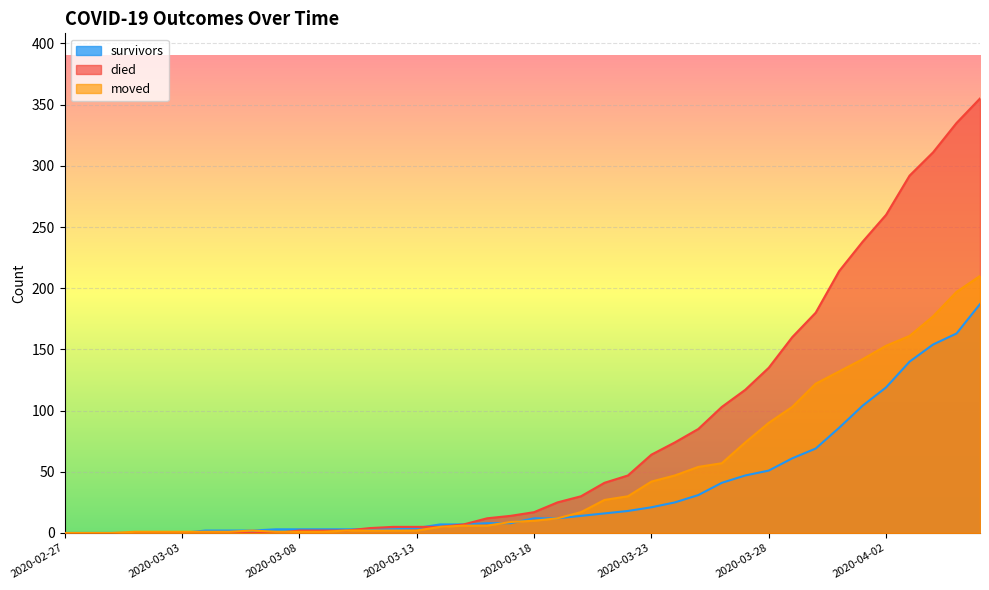

Reading left to right, list all the values displayed in this chart.

survivors: 2020-02-27=0	2020-02-28=0	2020-02-29=0	2020-03-01=0	2020-03-02=0	2020-03-03=0	2020-03-04=2	2020-03-05=2	2020-03-06=2	2020-03-07=3	2020-03-08=3	2020-03-09=3	2020-03-10=3	2020-03-11=3	2020-03-12=3	2020-03-13=4	2020-03-14=7	2020-03-15=7	2020-03-16=8	2020-03-17=8	2020-03-18=12	2020-03-19=12	2020-03-20=14	2020-03-21=16	2020-03-22=18	2020-03-23=21	2020-03-24=25	2020-03-25=31	2020-03-26=41	2020-03-27=47	2020-03-28=51	2020-03-29=61	2020-03-30=69	2020-03-31=86	2020-04-01=104	2020-04-02=119	2020-04-03=140	2020-04-04=154	2020-04-05=163	2020-04-06=187
died: 2020-02-27=0	2020-02-28=0	2020-02-29=0	2020-03-01=0	2020-03-02=0	2020-03-03=0	2020-03-04=0	2020-03-05=0	2020-03-06=0	2020-03-07=0	2020-03-08=2	2020-03-09=2	2020-03-10=2	2020-03-11=4	2020-03-12=5	2020-03-13=5	2020-03-14=5	2020-03-15=7	2020-03-16=12	2020-03-17=14	2020-03-18=17	2020-03-19=25	2020-03-20=30	2020-03-21=41	2020-03-22=47	2020-03-23=64	2020-03-24=74	2020-03-25=85	2020-03-26=103	2020-03-27=117	2020-03-28=135	2020-03-29=160	2020-03-30=180	2020-03-31=214	2020-04-01=238	2020-04-02=260	2020-04-03=292	2020-04-04=311	2020-04-05=335	2020-04-06=355
moved: 2020-02-27=0	2020-02-28=0	2020-02-29=0	2020-03-01=1	2020-03-02=1	2020-03-03=1	2020-03-04=1	2020-03-05=1	2020-03-06=2	2020-03-07=1	2020-03-08=1	2020-03-09=1	2020-03-10=2	2020-03-11=2	2020-03-12=2	2020-03-13=2	2020-03-14=5	2020-03-15=6	2020-03-16=6	2020-03-17=9	2020-03-18=10	2020-03-19=12	2020-03-20=17	2020-03-21=27	2020-03-22=30	2020-03-23=42	2020-03-24=47	2020-03-25=54	2020-03-26=57	2020-03-27=74	2020-03-28=90	2020-03-29=103	2020-03-30=122	2020-03-31=132	2020-04-01=142	2020-04-02=153	2020-04-03=161	2020-04-04=177	2020-04-05=197	2020-04-06=210